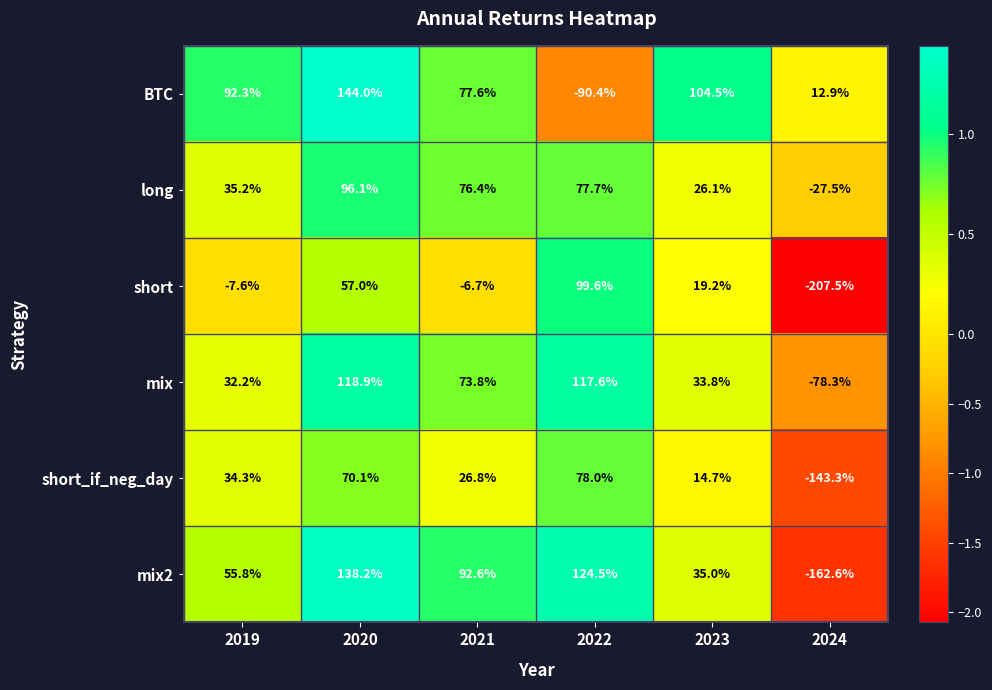

Which series has the widest spread of values?

short